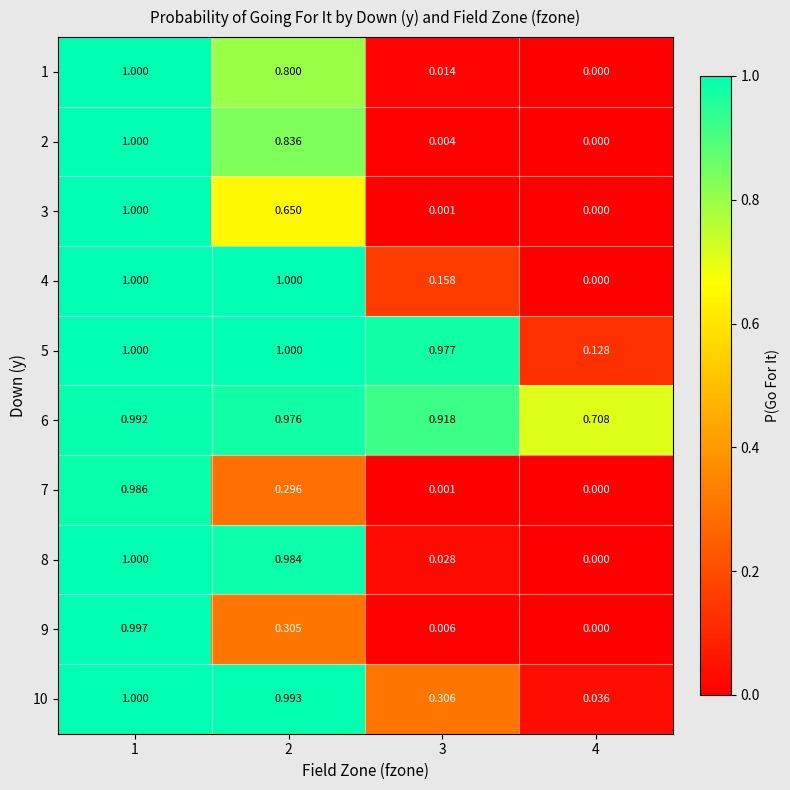

Is the value of 1 at 1 greater than the value of 6 at 4?

Yes